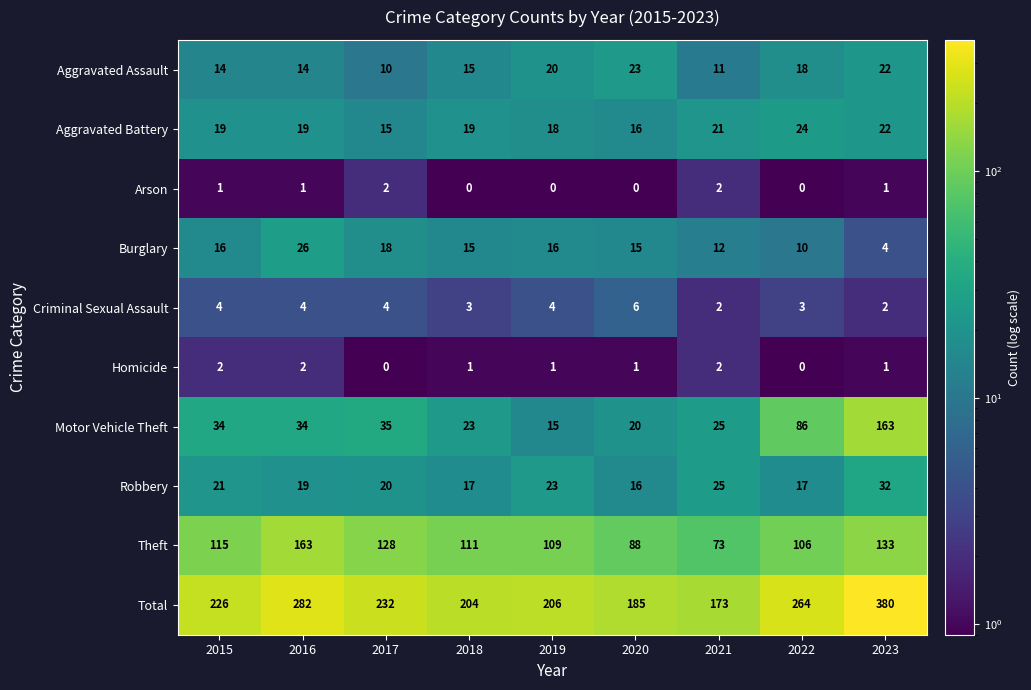

At how many categories does at least one series exceed 284?

1